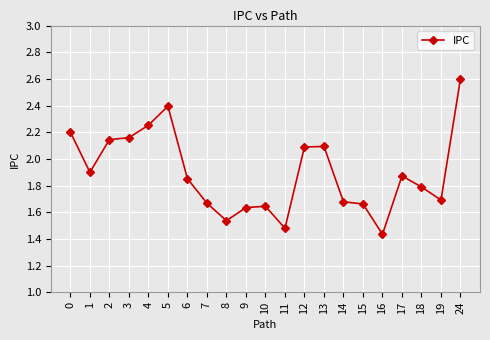

What is the value of the 6th point from the left?

2.4